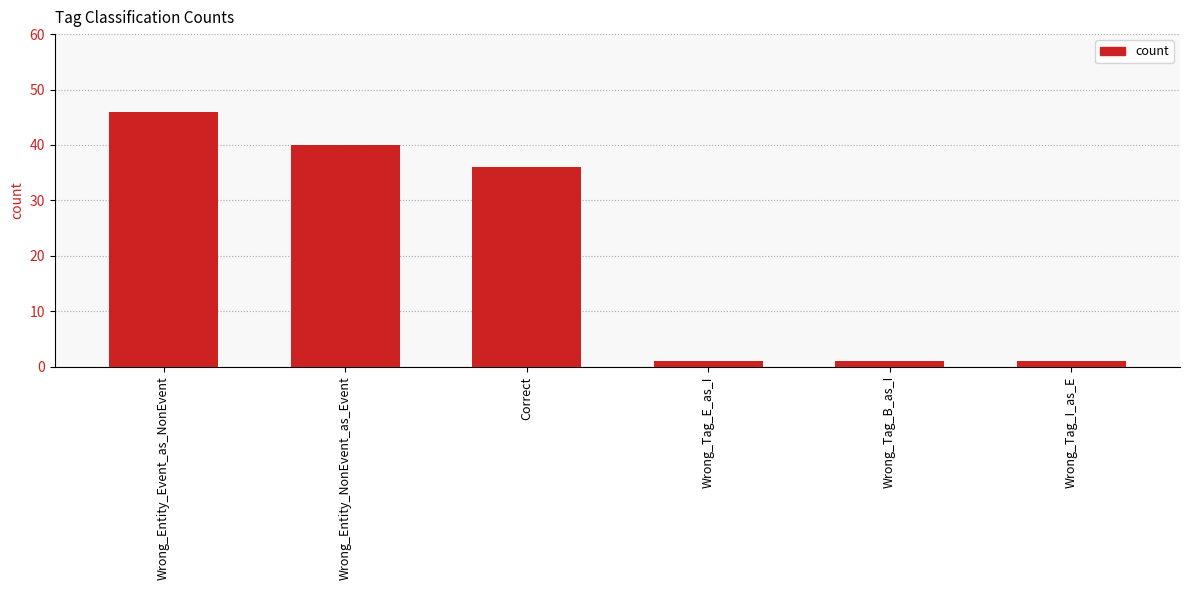

True or false: the data shows 21 at Correct.

False